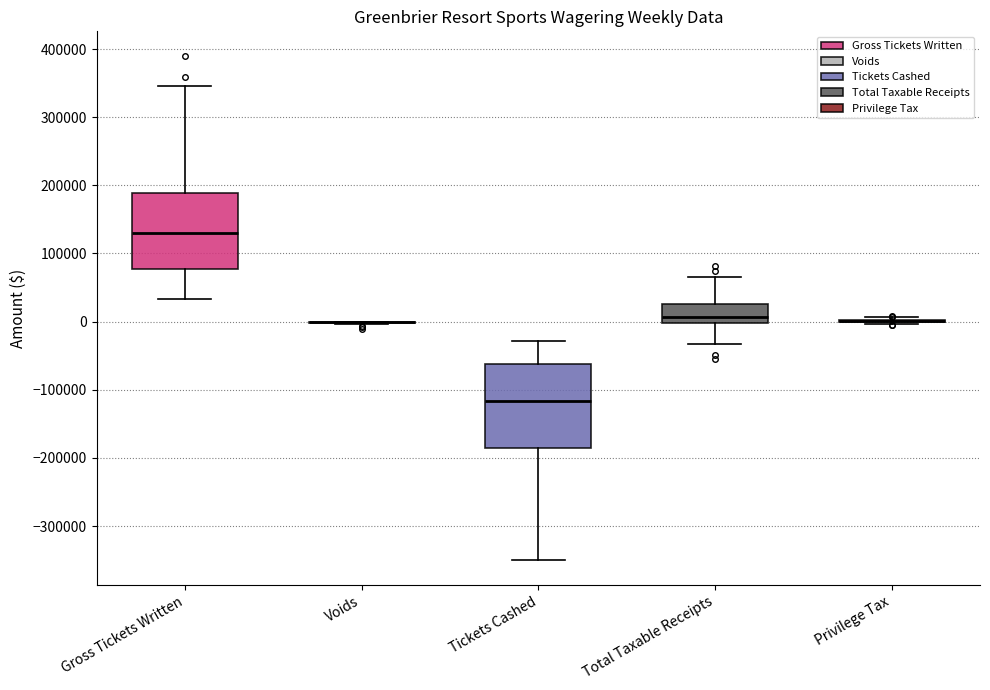

Where does the lower whisker of the box for Total Taxable Receipts end on the y-axis? The values are not printed on the chart, so give them approximately, as read against the axis.

-30000